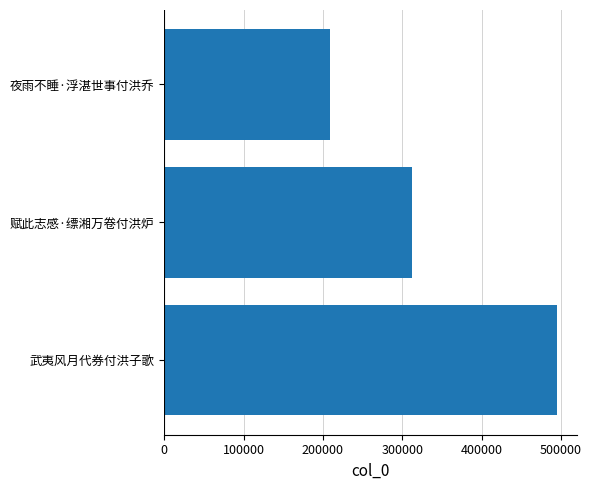

True or false: the data shows 546368 at 赋此志感·缥湘万卷付洪炉.

False